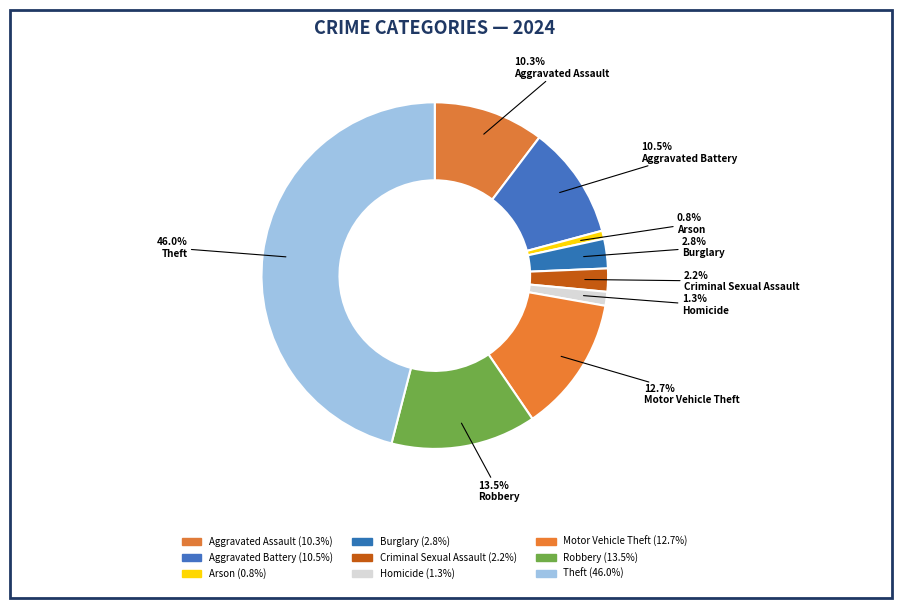

Is it true that Criminal Sexual Assault is 2% of the pie?

True